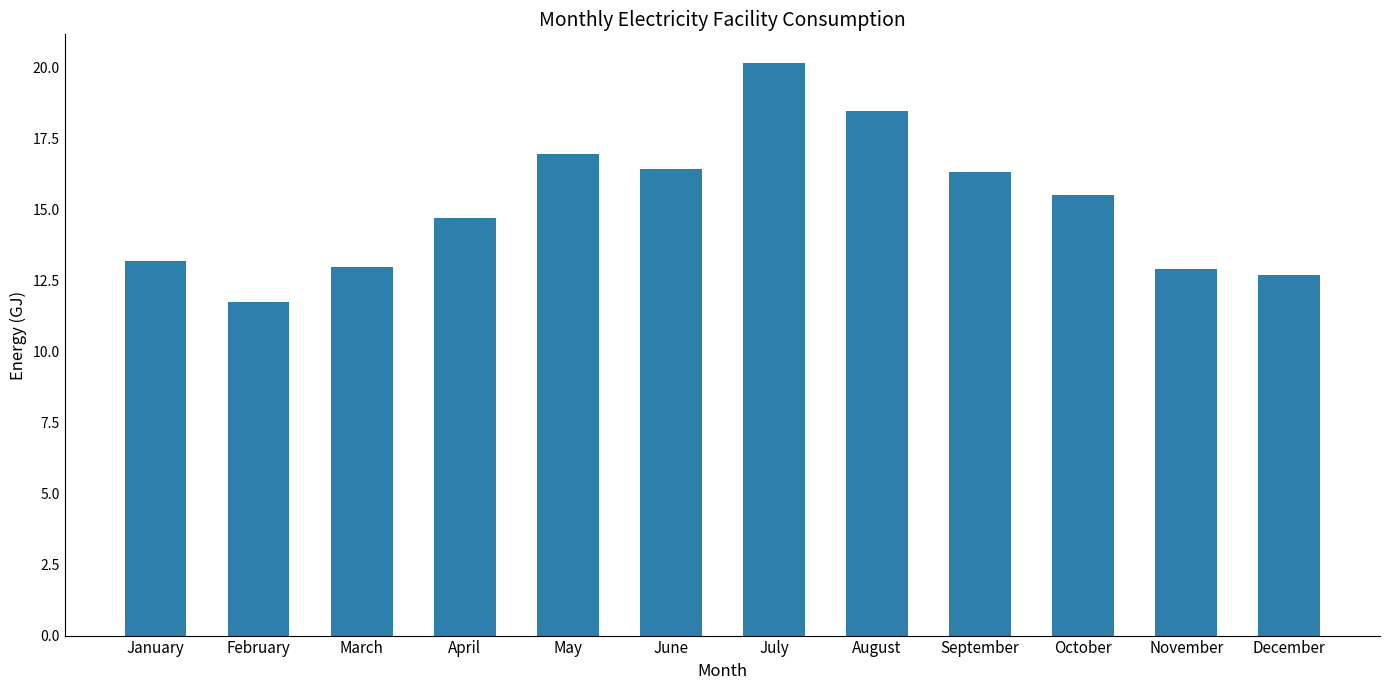

The chart shows a value of 10.0 at May. True or false?

False